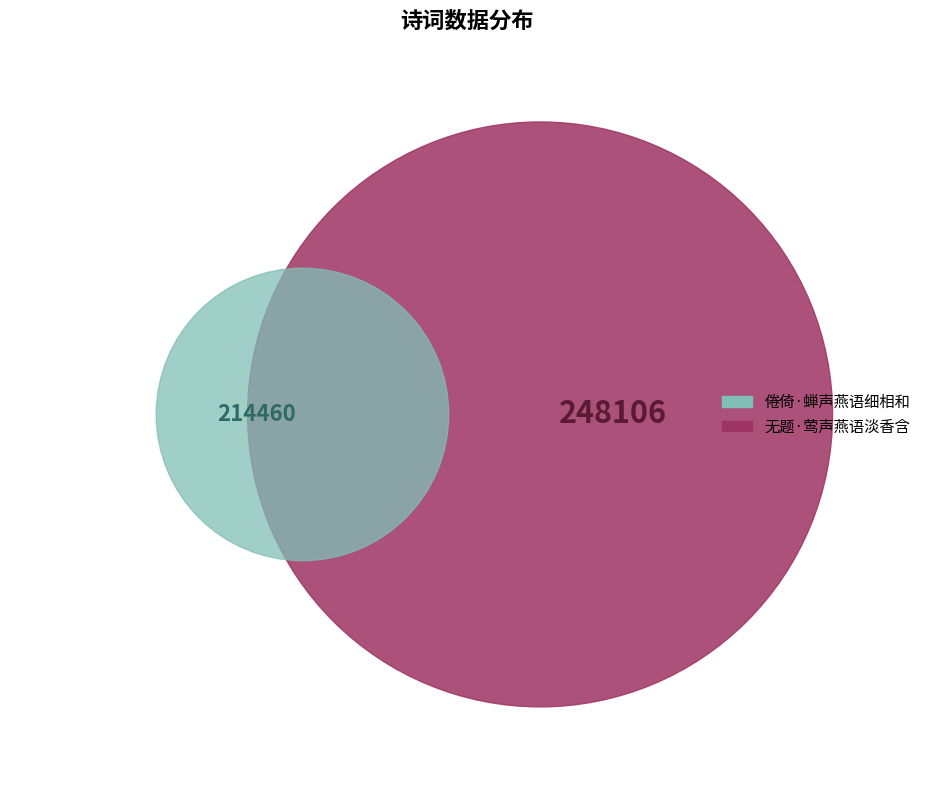

To the nearest percent, what is the average slice percentage?

50%